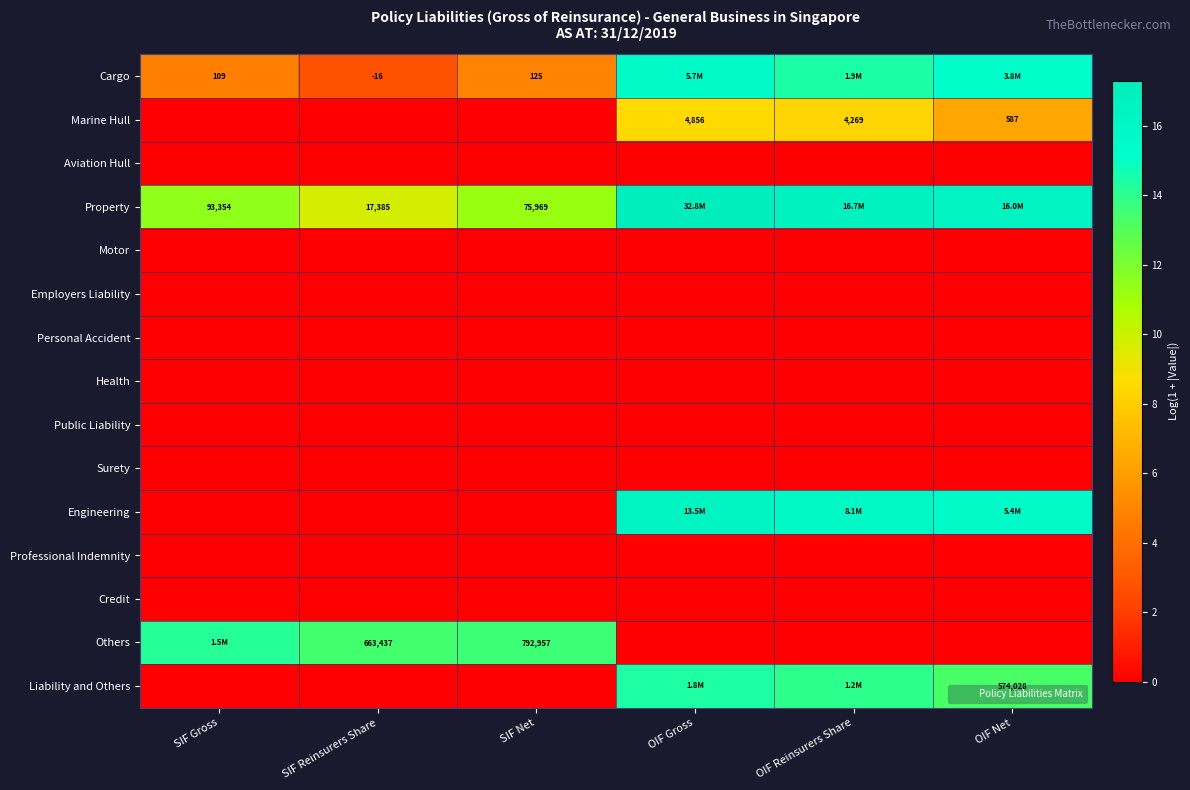

How many categories are shown in the chart?

6